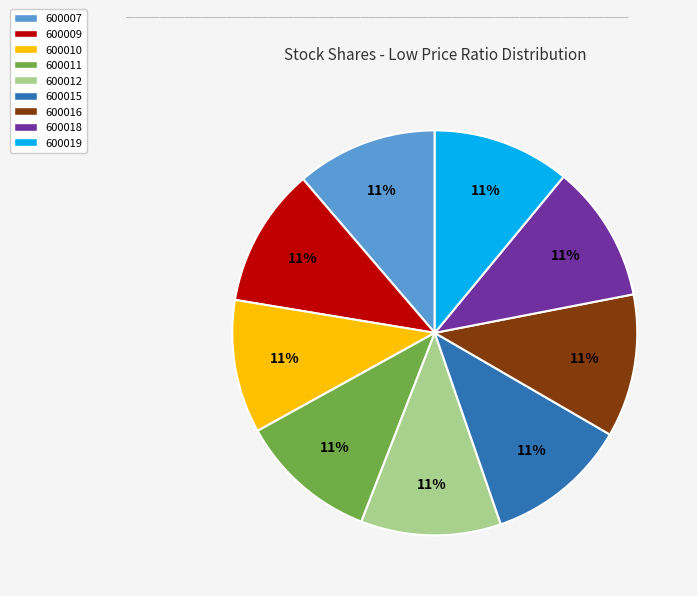

Count the number of slices in the pie.

9